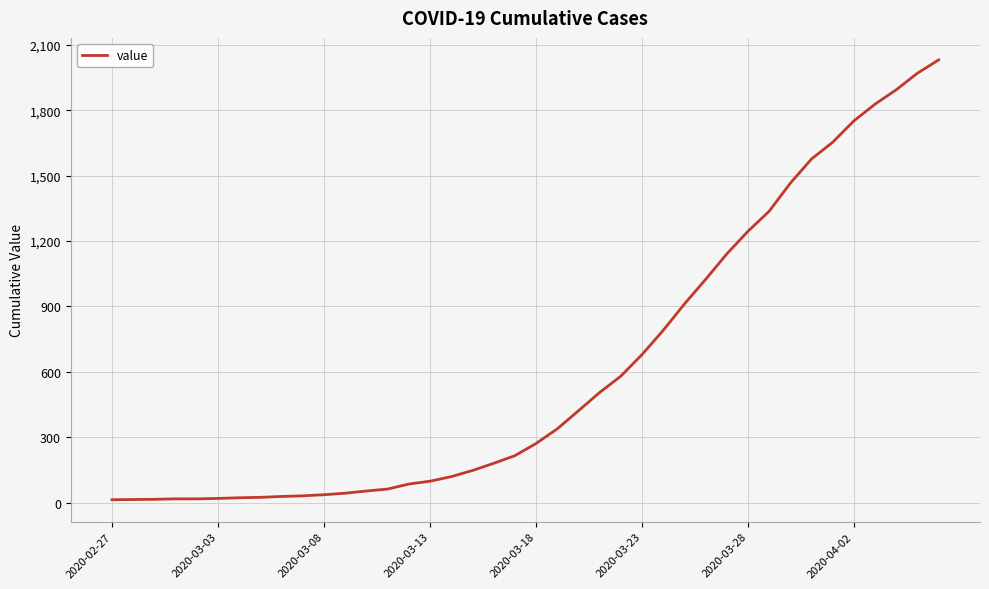

What is the maximum value shown in the chart?

2032